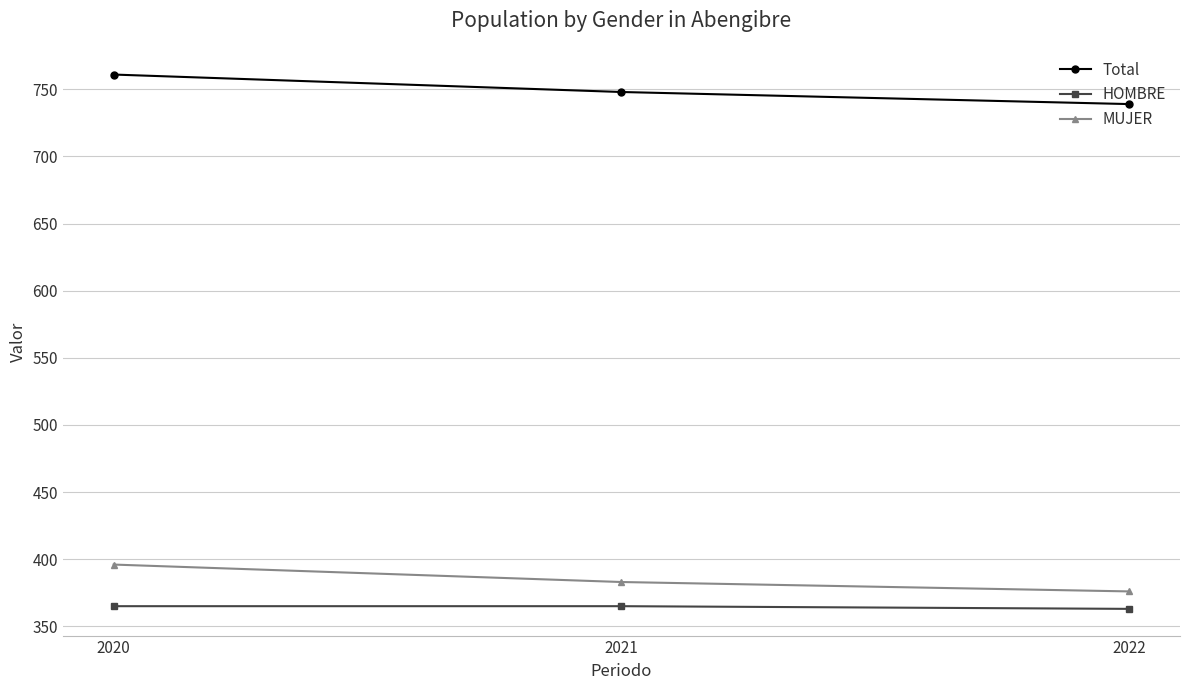

What is the approximate value of Total at 2021, to the nearest 10?

750